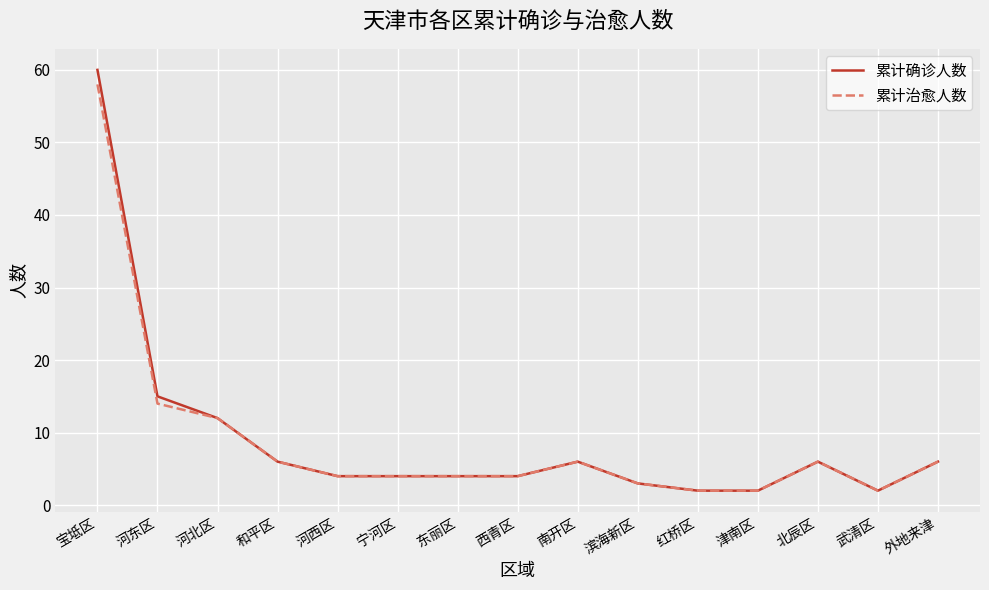

Which series has the largest range (max minus min)?

累计确诊人数